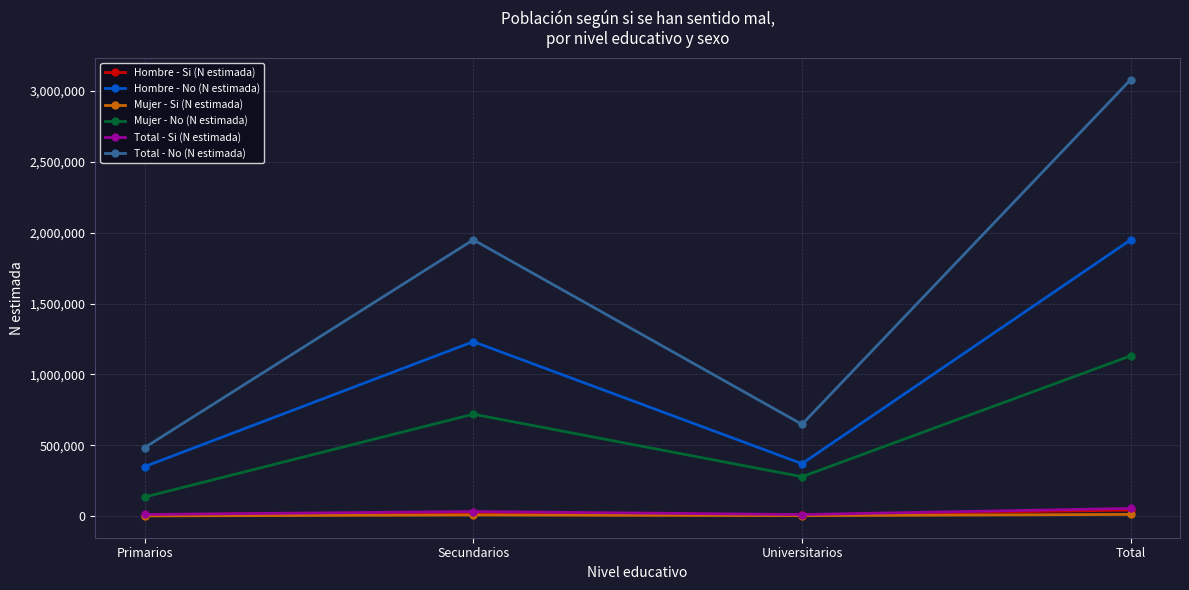

The Hombre - No (N estimada) series shows 1231012 at Secundarios. True or false?

True